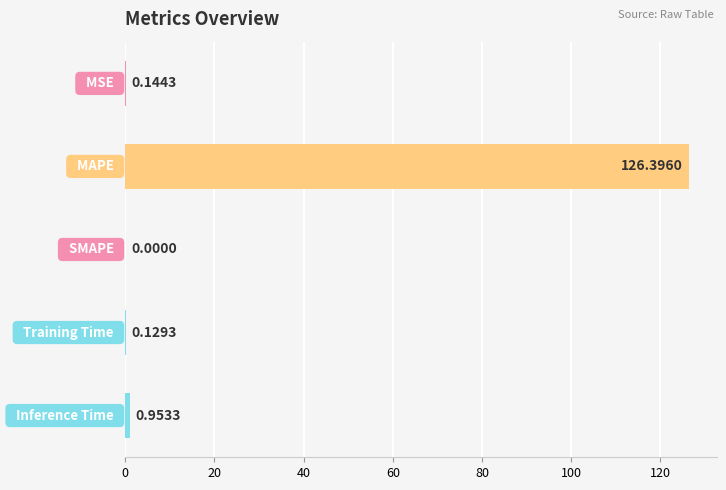

What is the sum of all values?

127.6